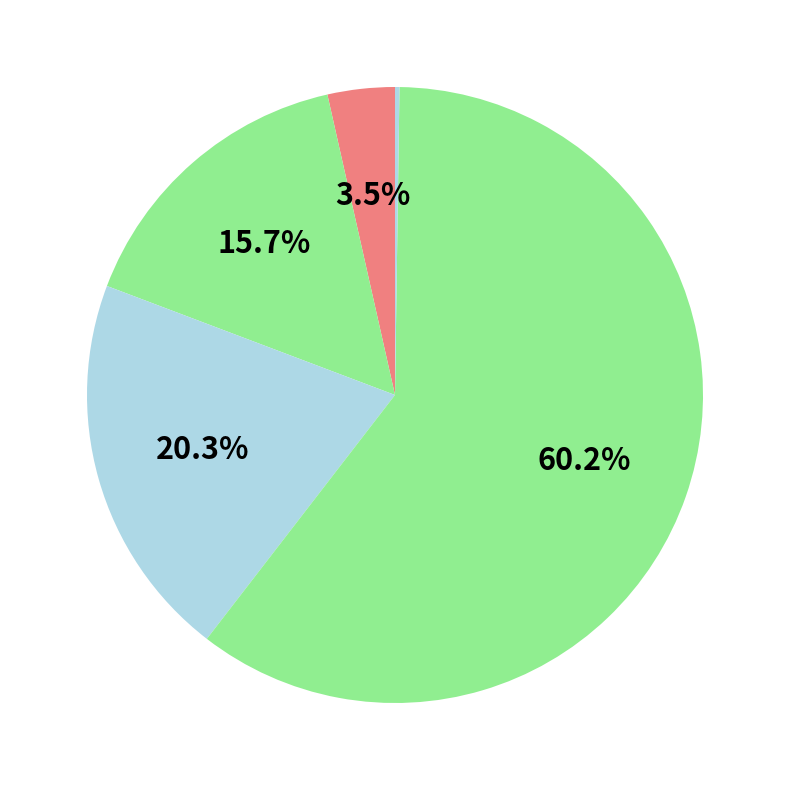

Which slice represents more than half of the pie?

Training Time